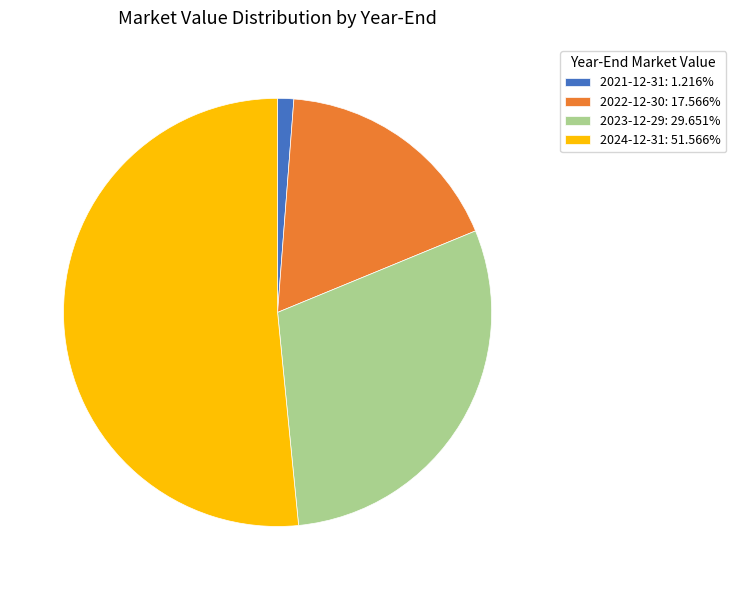

How many segments does this pie chart have?

4